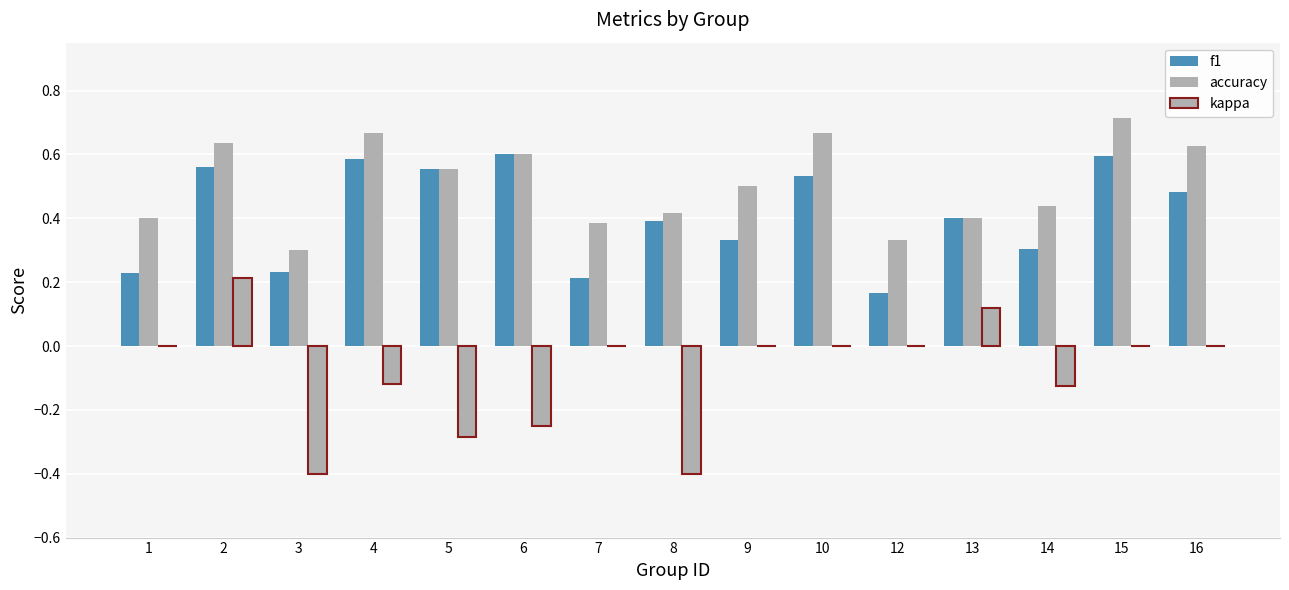

Which has a higher value, 13 or 10?

10